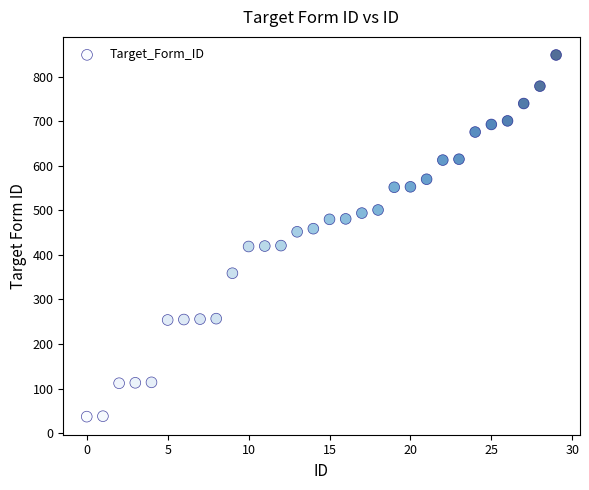

What is the range of Y values (max minus min)?

812